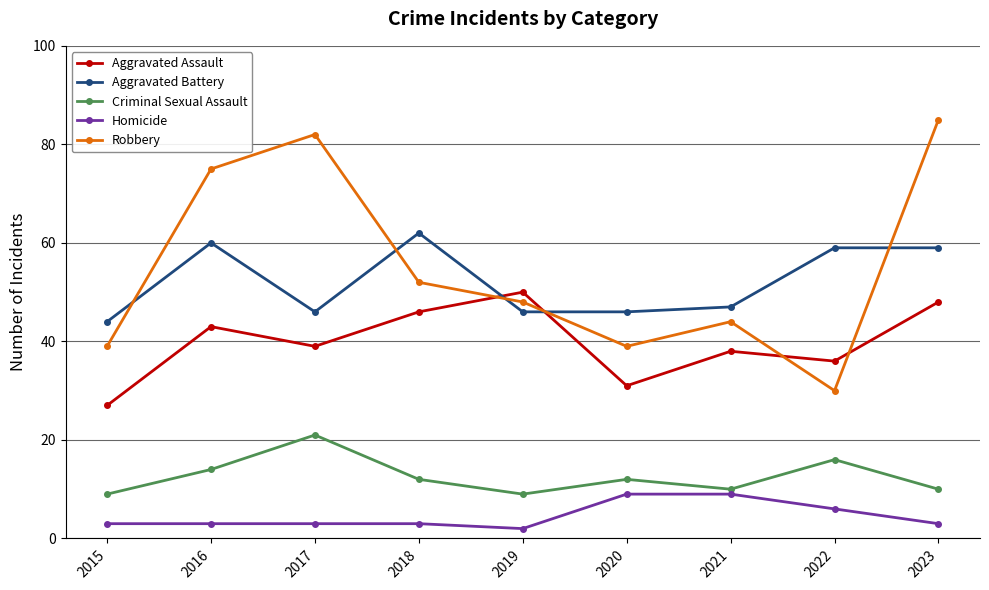

What is the value of the Aggravated Battery point at the 8th from the left?

59